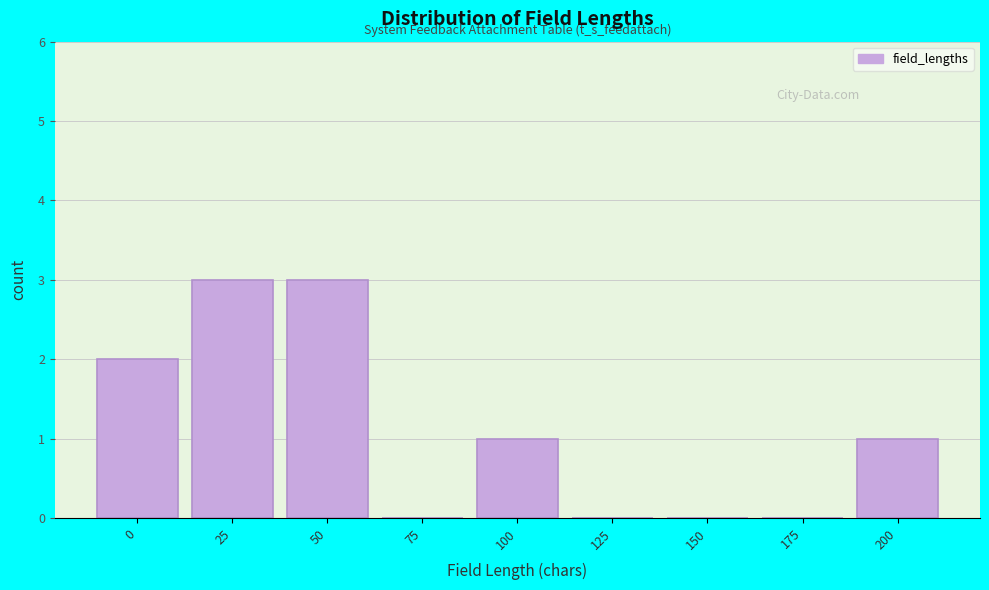

Reading left to right, extract all data points from this chart.

0=2	25=3	50=3	75=0	100=1	125=0	150=0	175=0	200=1